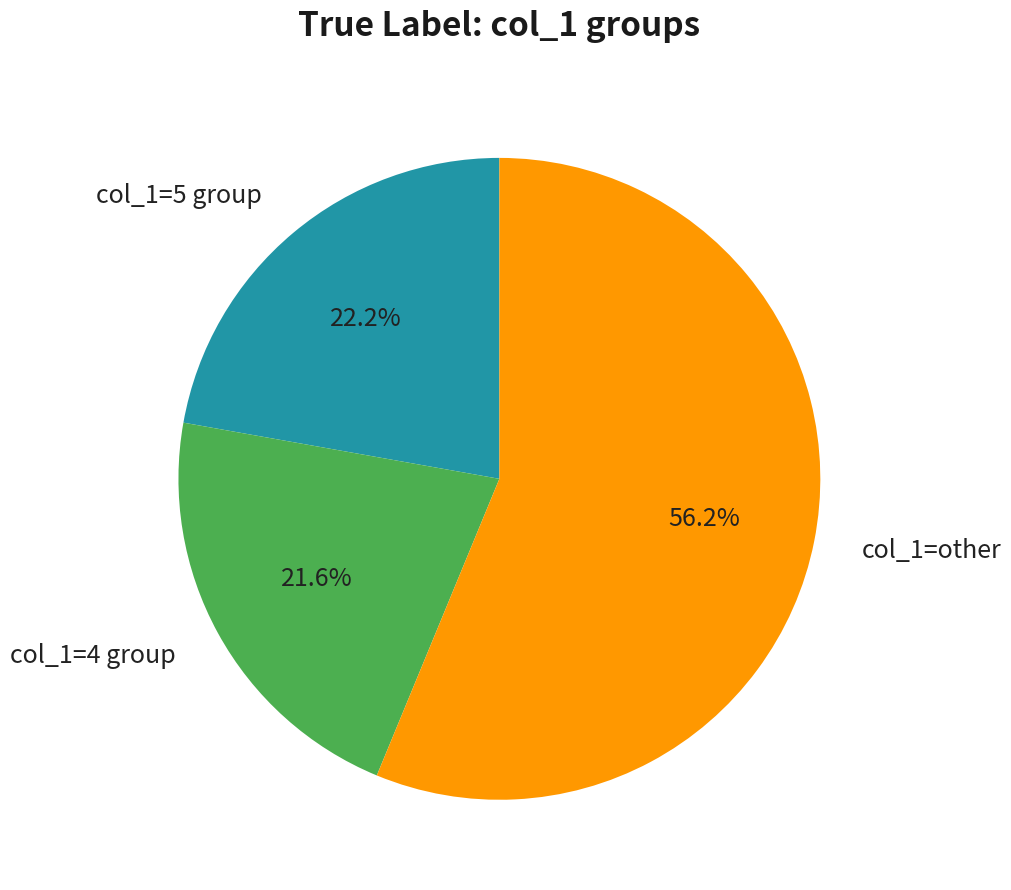

Count the number of slices in the pie.

3